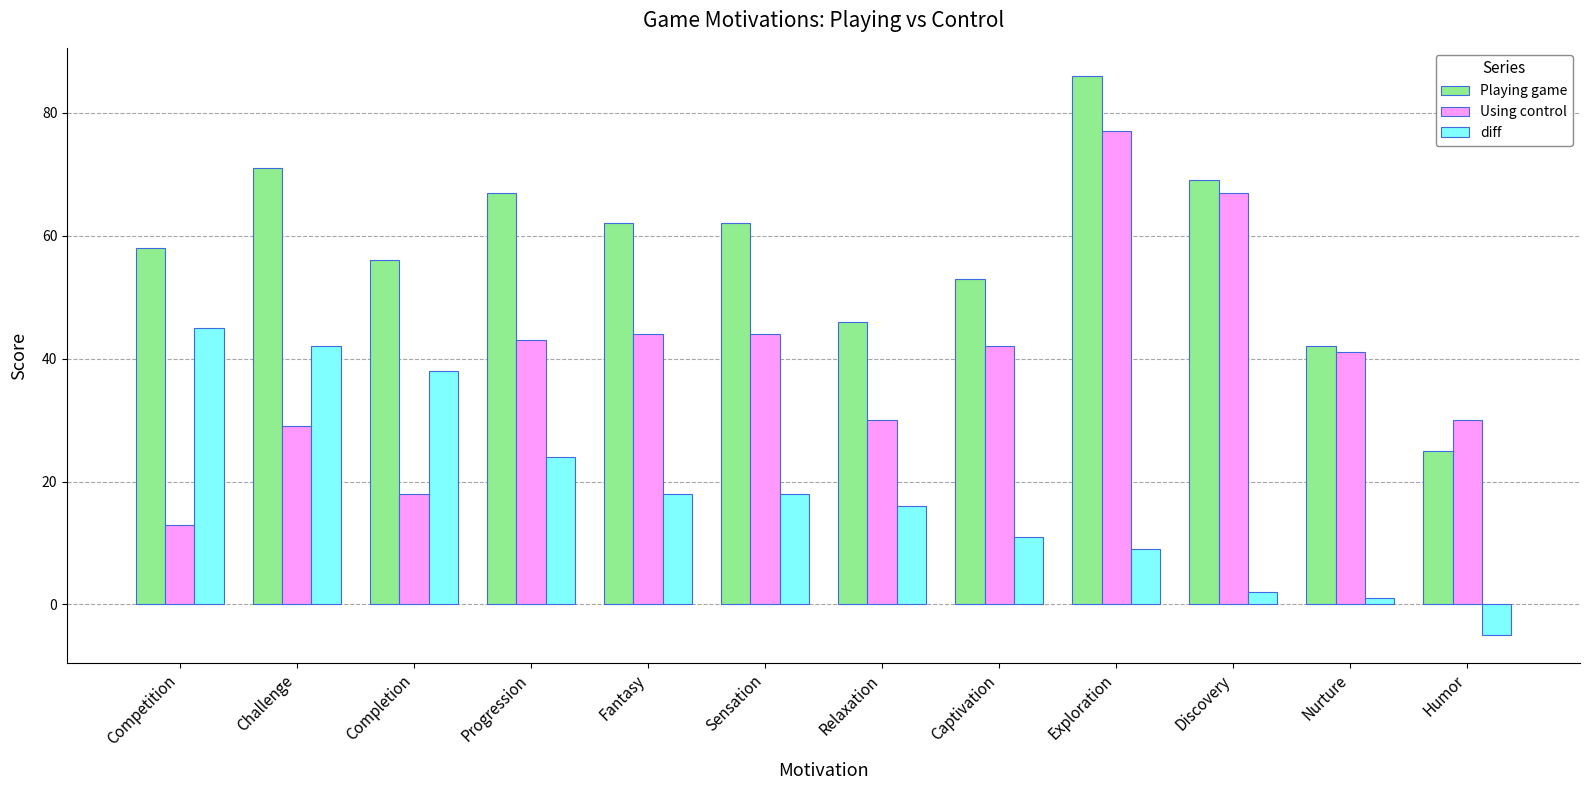

Which series has the largest total across all categories?

Playing game